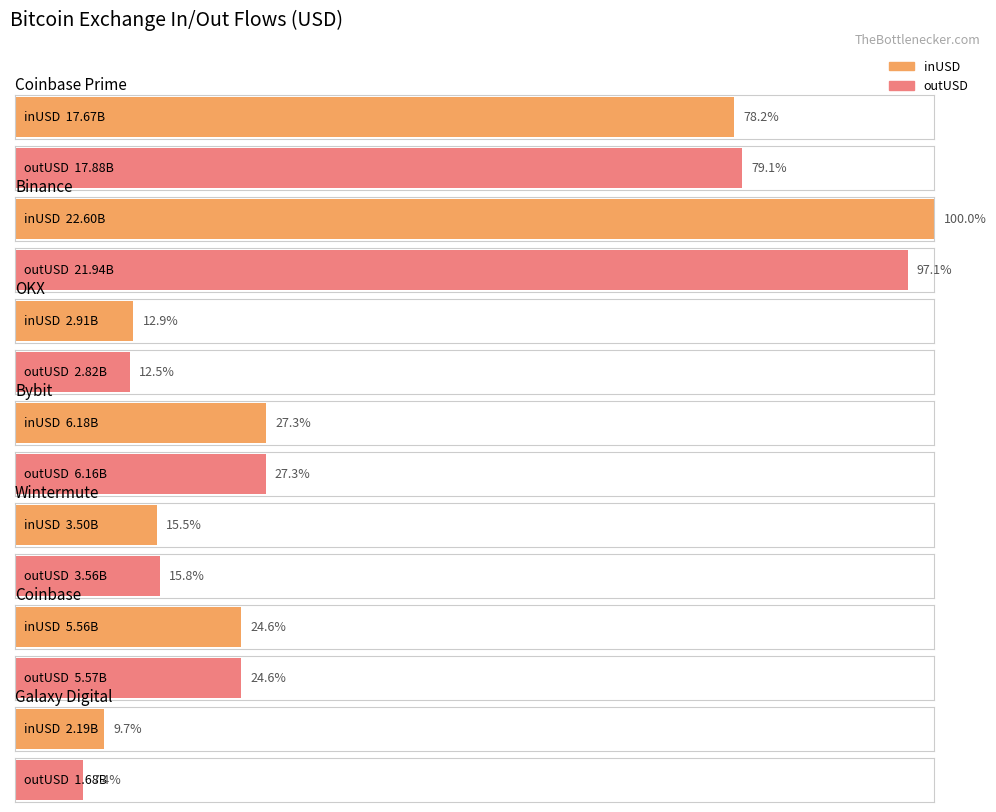

Which label corresponds to the smallest value in the chart?

Galaxy Digital